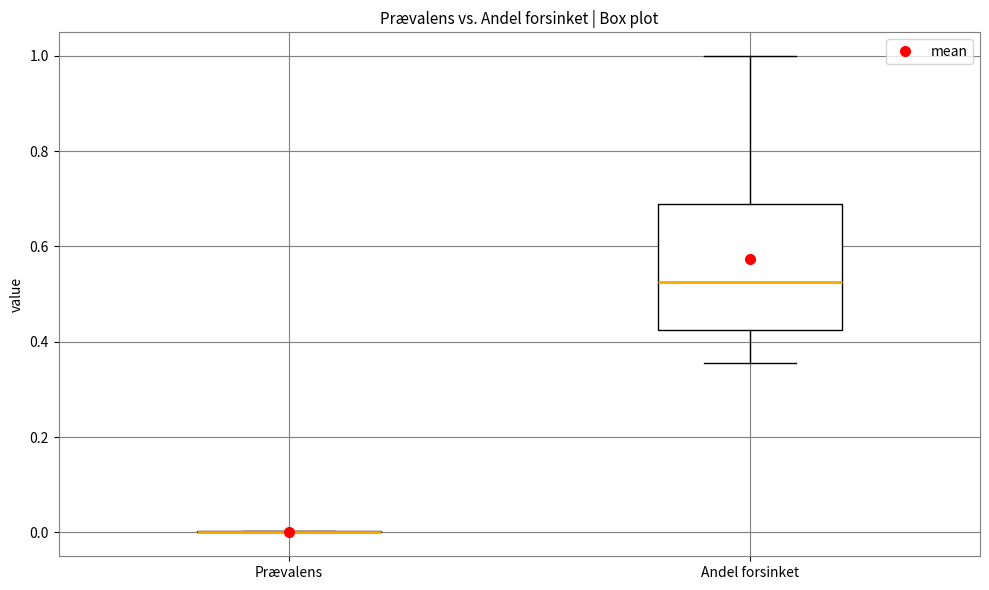

Which box is the tallest, from its lower edge to its upper edge?

Andel forsinket